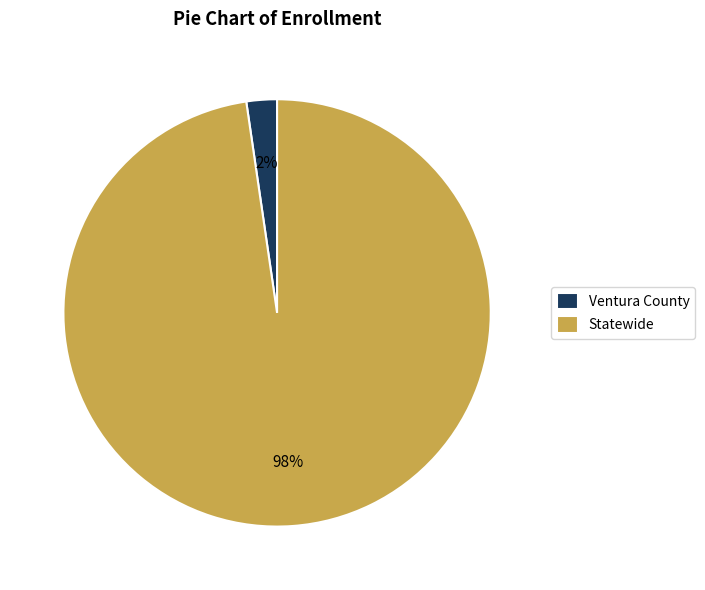

Do Ventura County and Statewide together represent more than half of the pie?

Yes